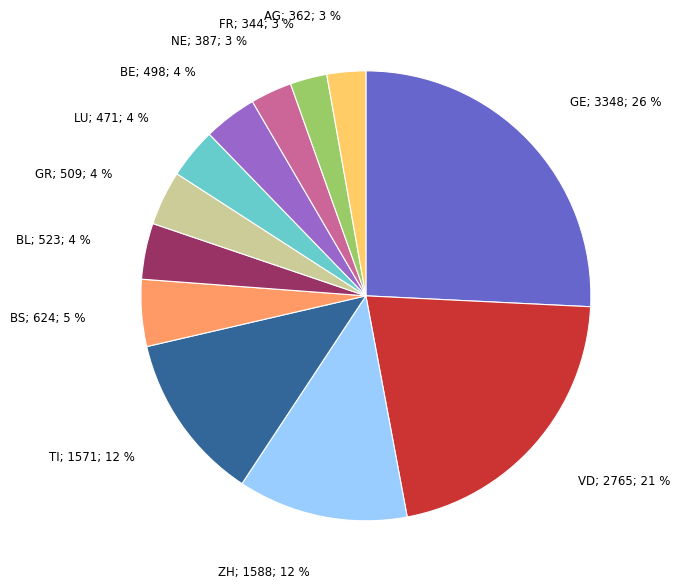

To the nearest percent, what is the difference between the largest and smallest slice percentages?

23%